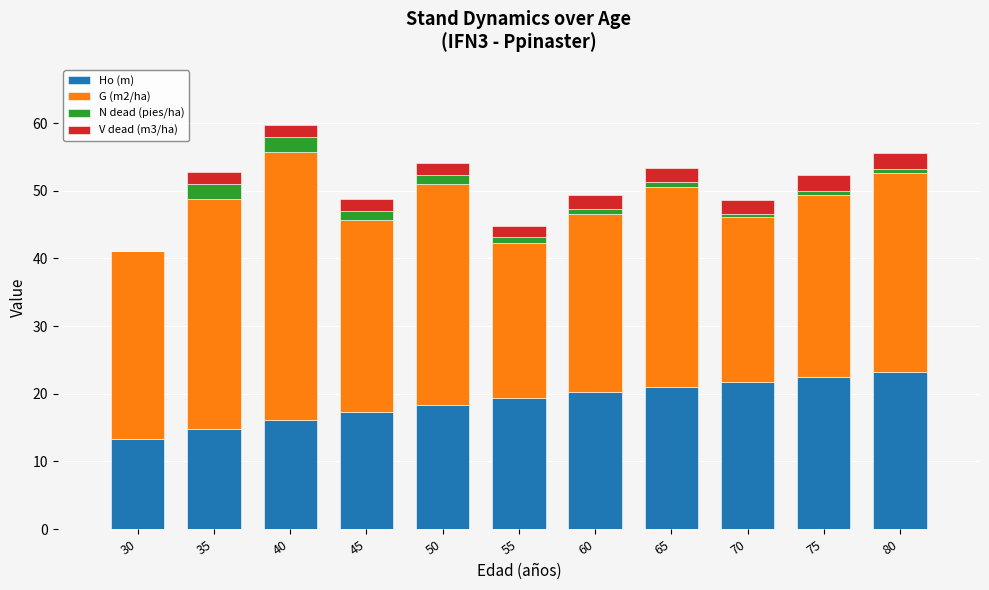

The value of Ho (m) at 55 is 26.1. True or false?

False